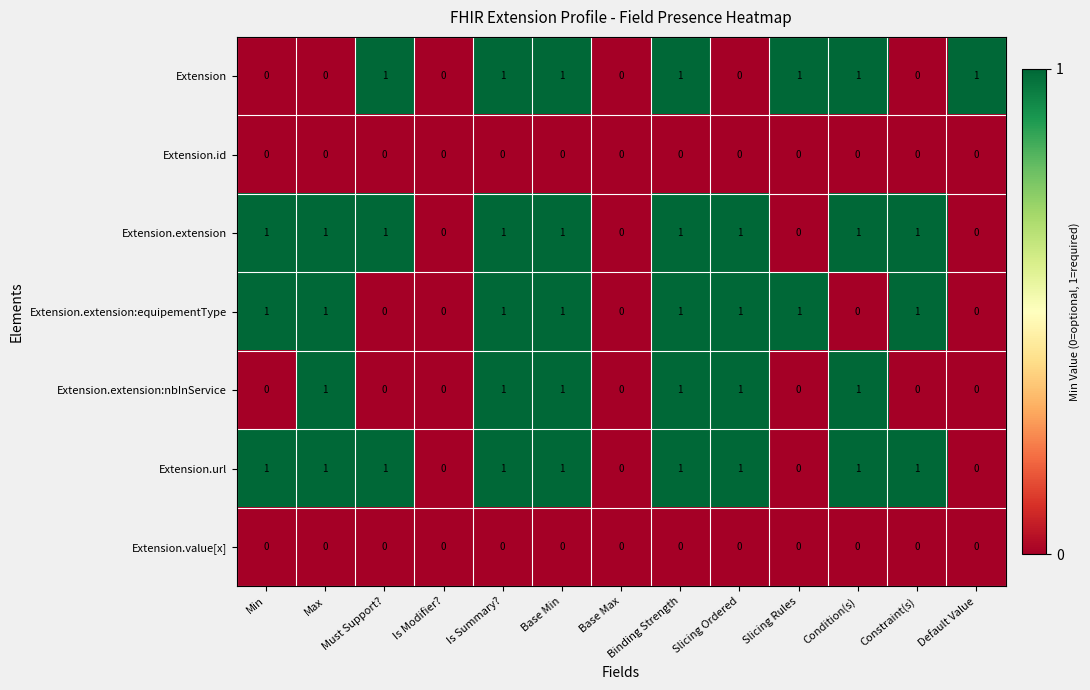

Count the number of data series in this chart.

7